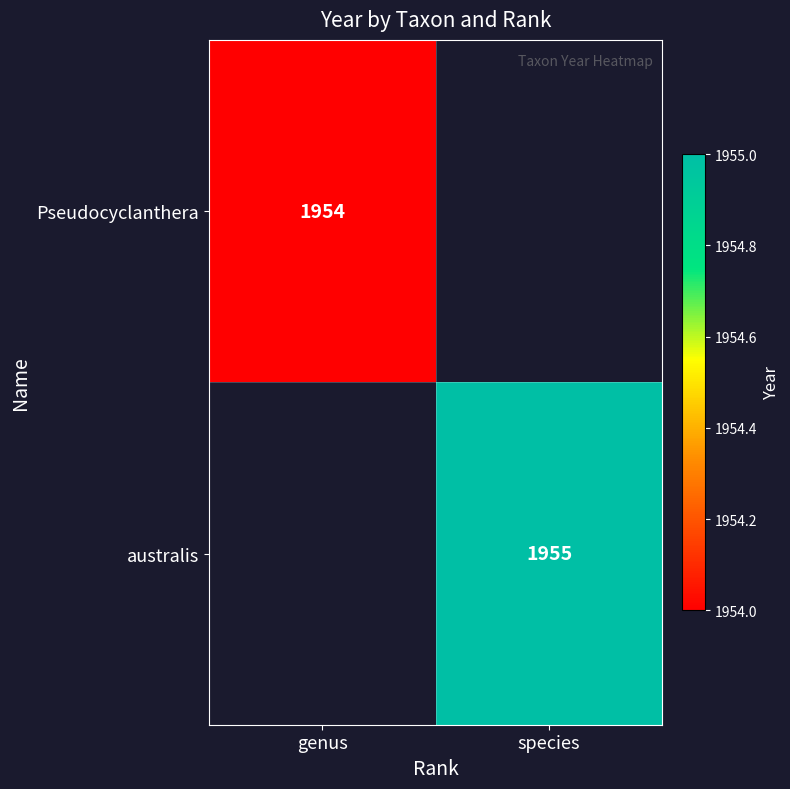

True or false: Pseudocyclanthera has a value of 3427 at genus.

False